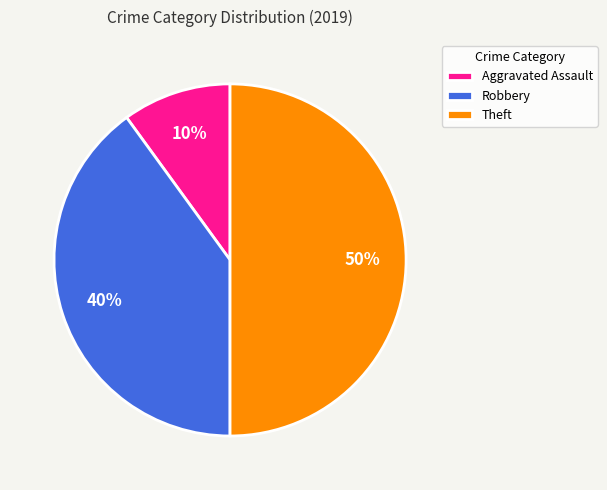

How many slices are in this pie chart?

3